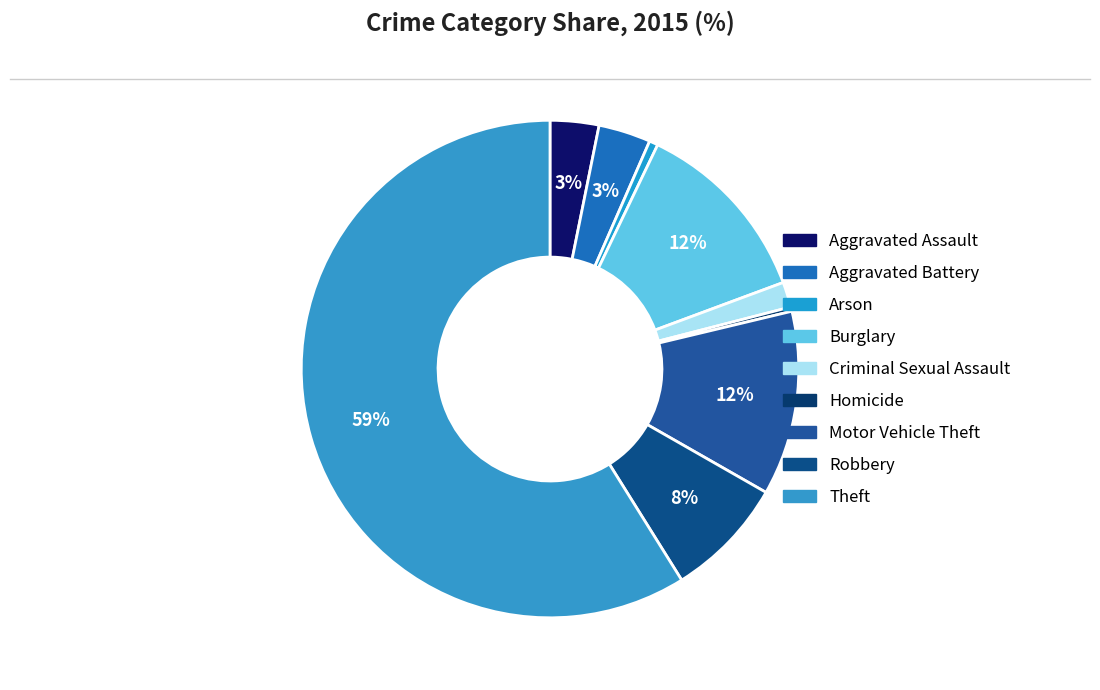

How many segments does this pie chart have?

9